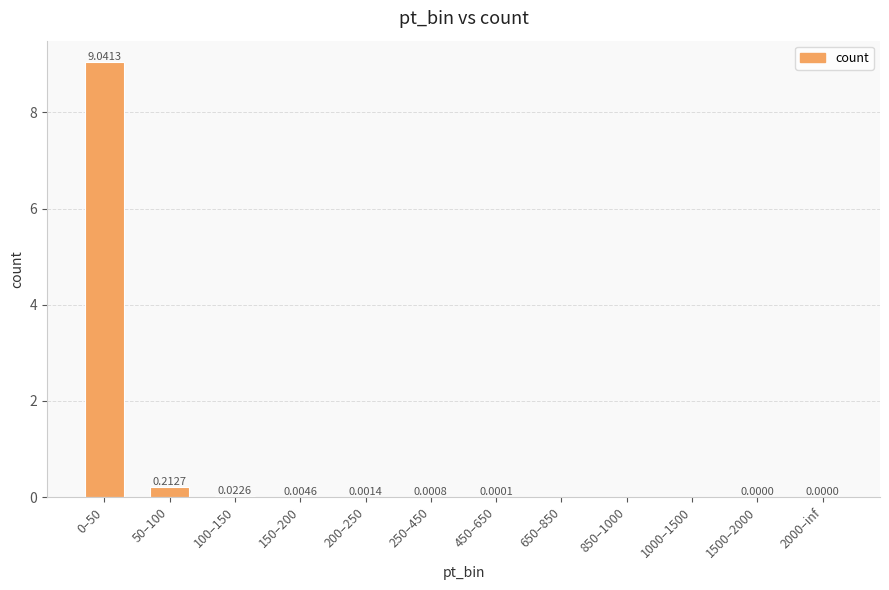

Which has a higher value, 650–850 or 100–150?

100–150